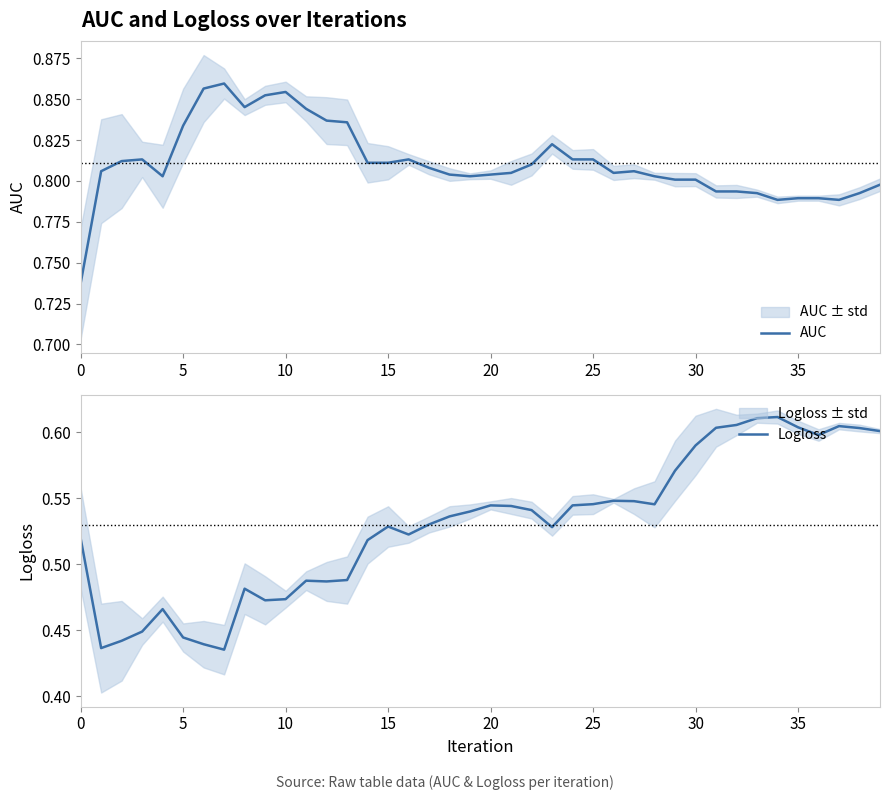

What is the difference between the maximum and minimum values in the Logloss series?

0.2